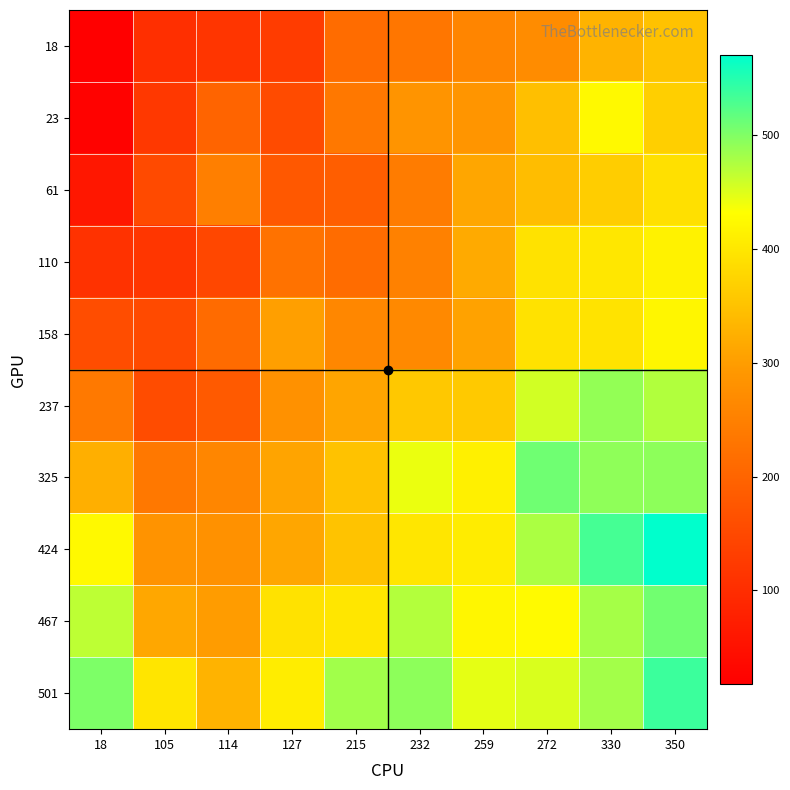

List the series in order of their peak value, lowest first.

18, 61, 110, 158, 23, 237, 467, 325, 501, 424